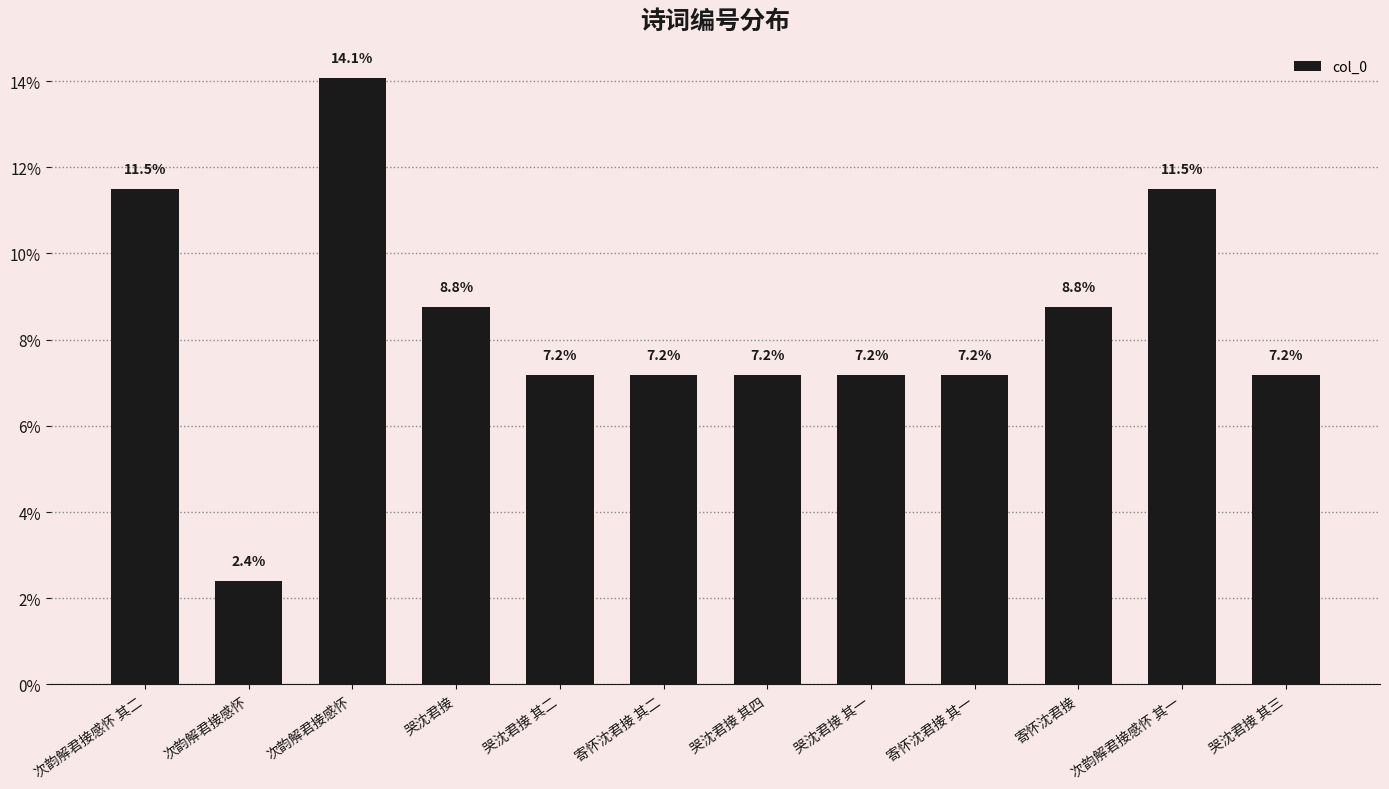

What is the approximate value at 次韵解君接感怀?

14.1